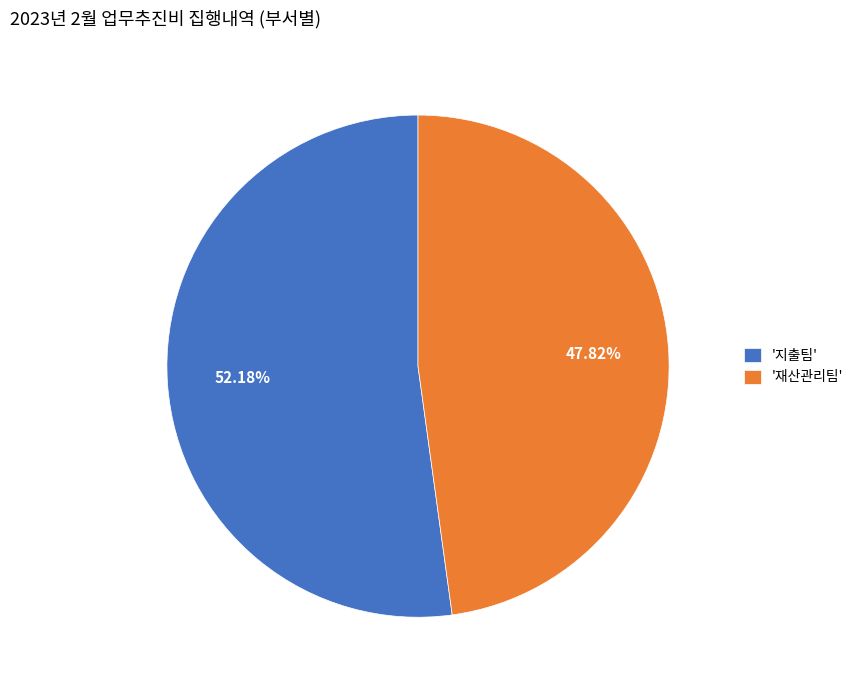

Is the sum of '지출팀' and '재산관리팀' greater than half?

Yes